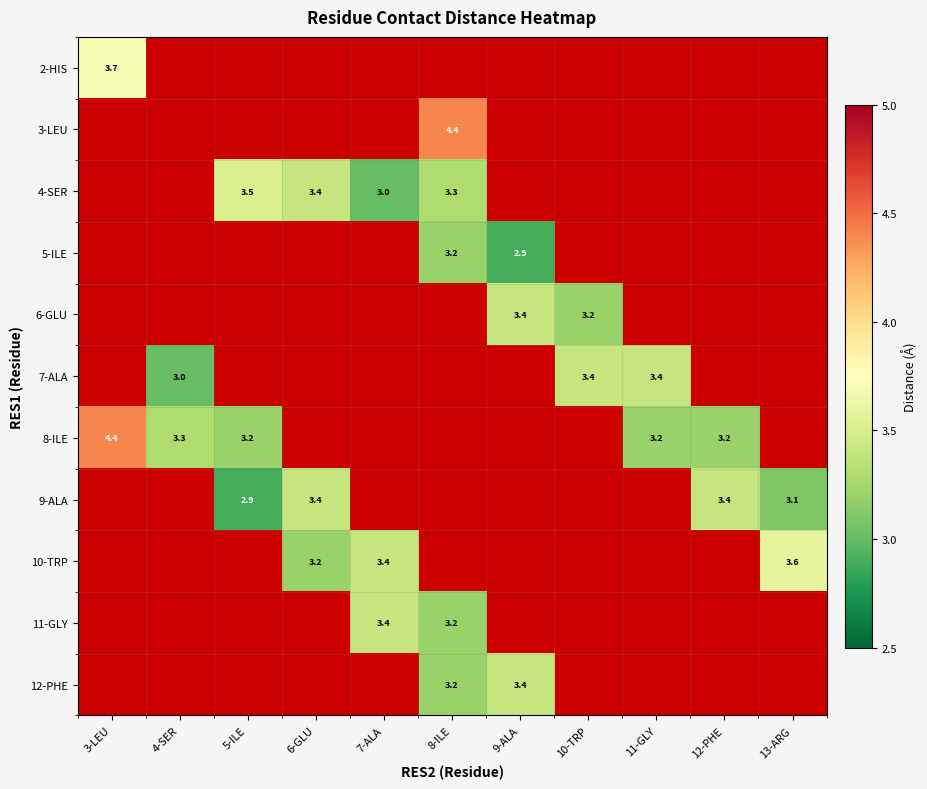

The value of 12-PHE at 8-ILE is 1.3. True or false?

False